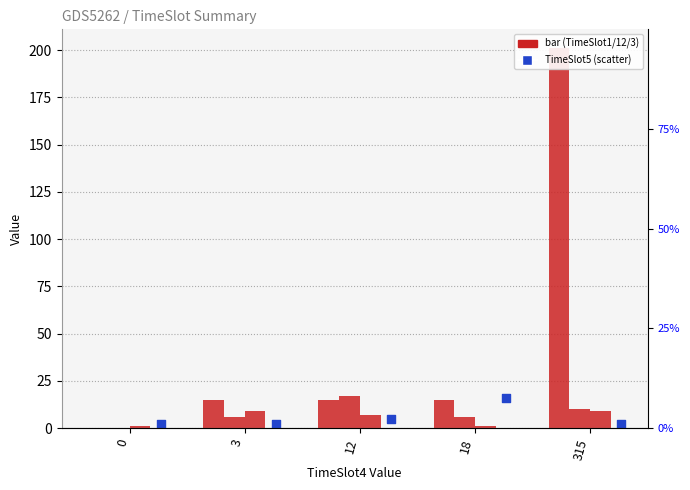

At which category is the sum across all series the highest?

315